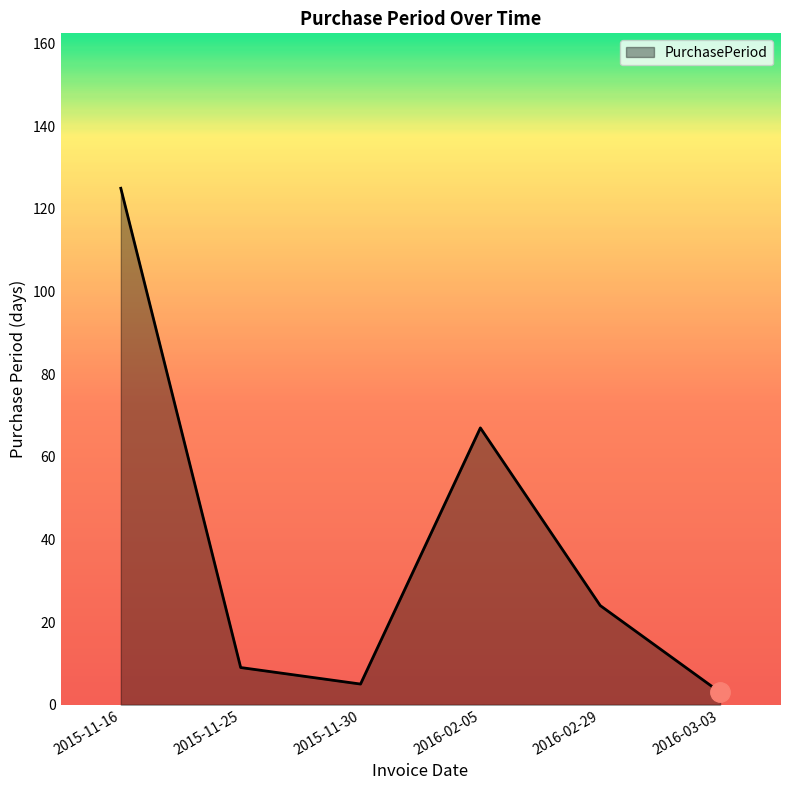

Between 2015-11-16 and 2016-02-29, which is larger?

2015-11-16